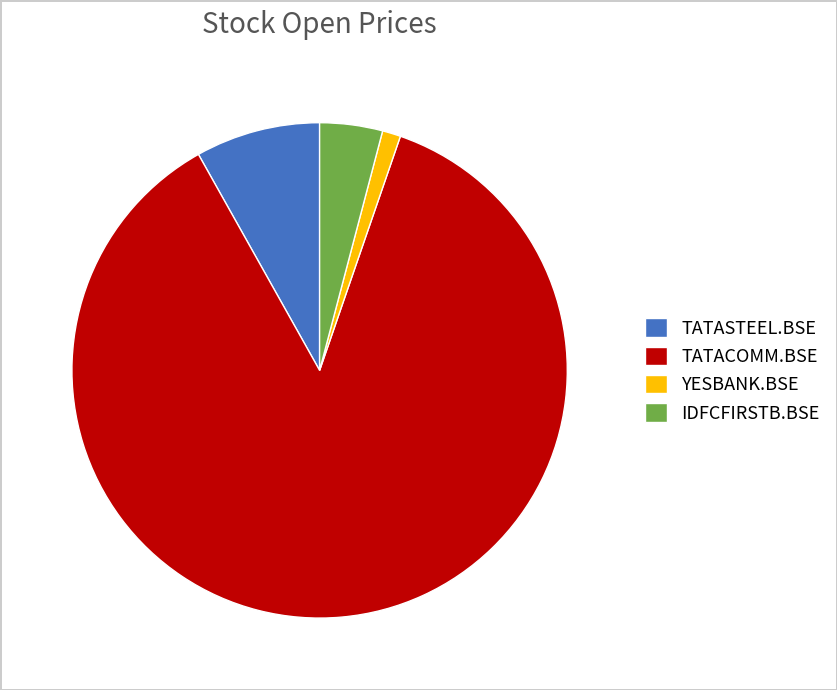

Rank the categories by value from lowest to highest.

YESBANK.BSE, IDFCFIRSTB.BSE, TATASTEEL.BSE, TATACOMM.BSE